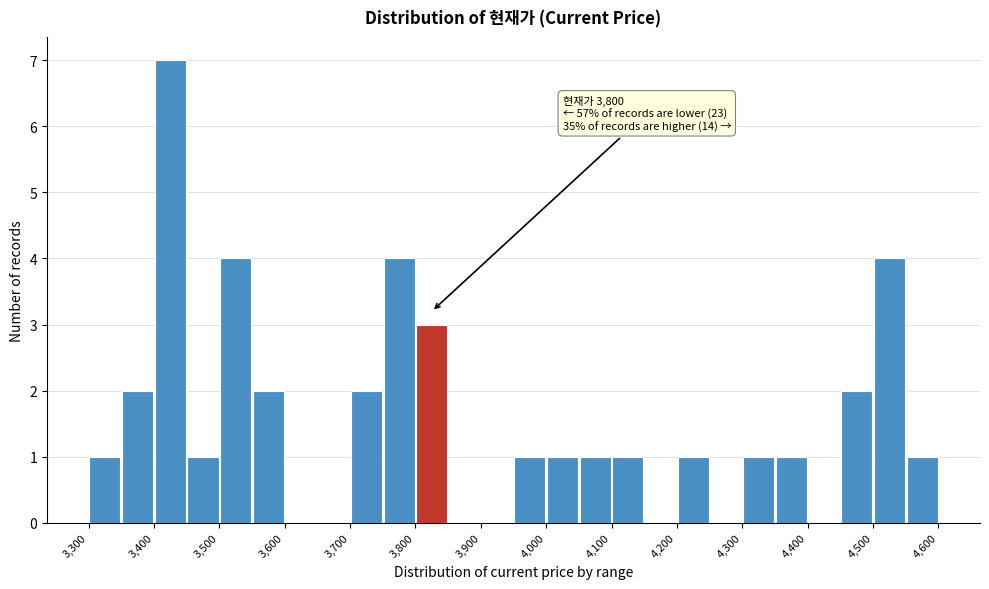

Which range on the x-axis has the tallest bar?

3400 to 3450